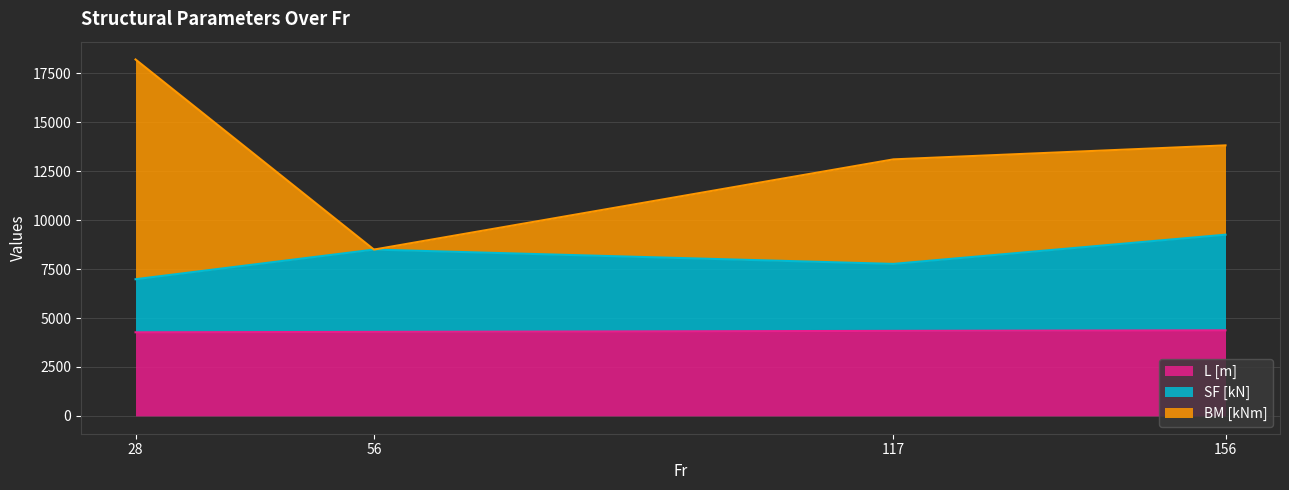

Which series has the largest total across all categories?

BM [kNm]